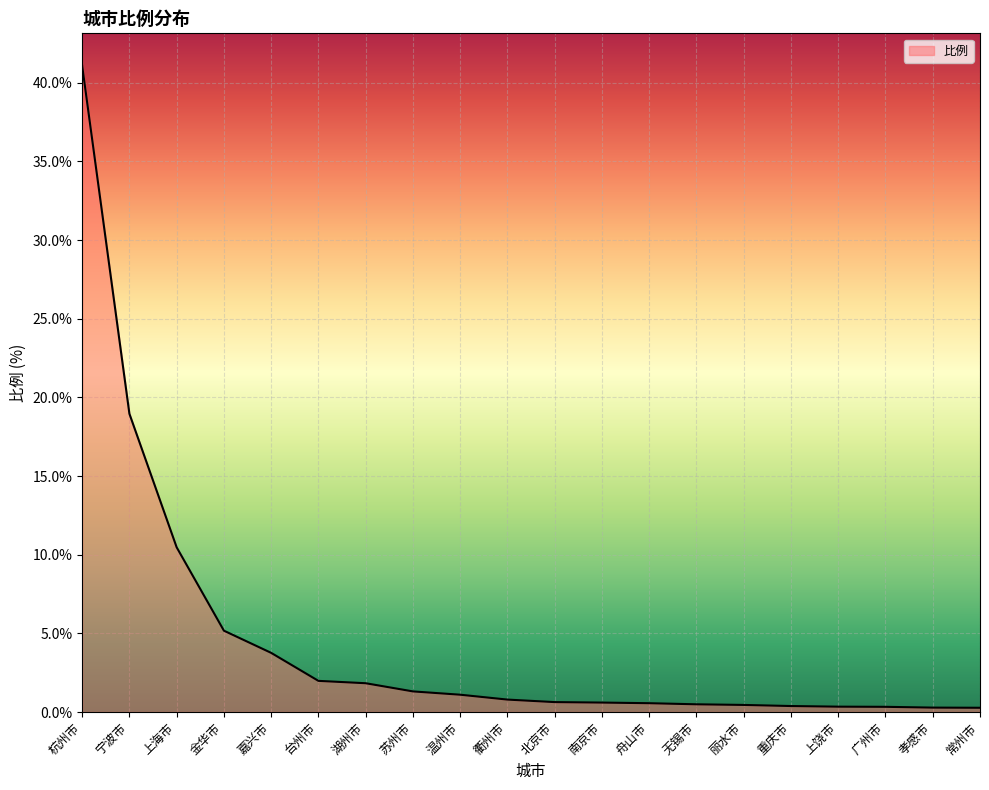

At which label is the value closest to 20?

宁波市